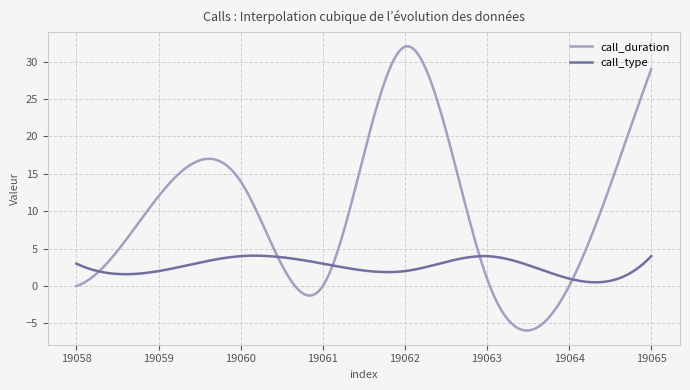

List the series in order of their overall mean, lowest first.

call_type, call_duration